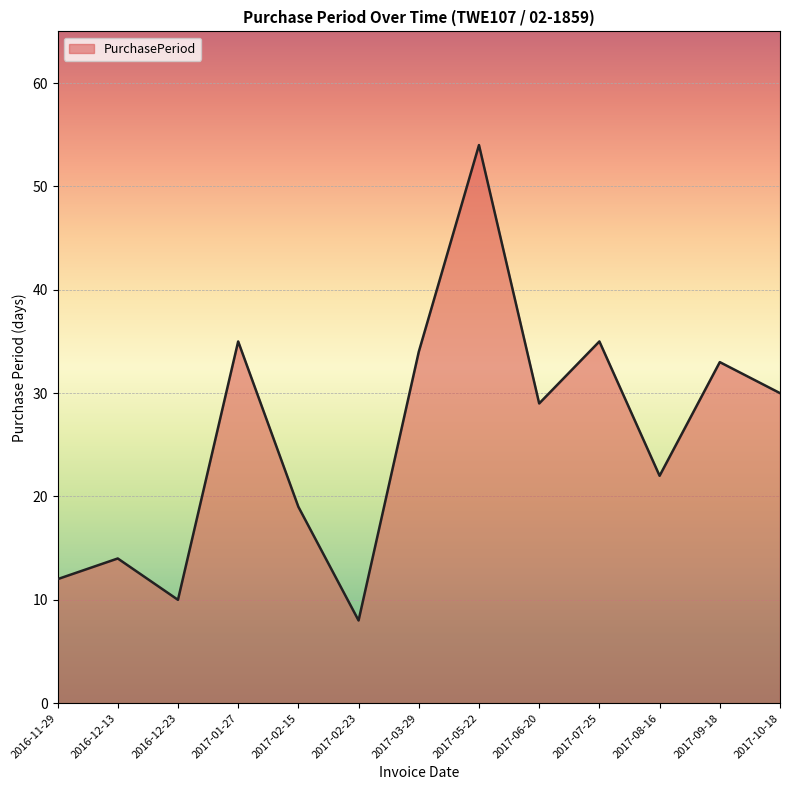

What is the difference between the values at 2016-12-23 and 2017-09-18?

23